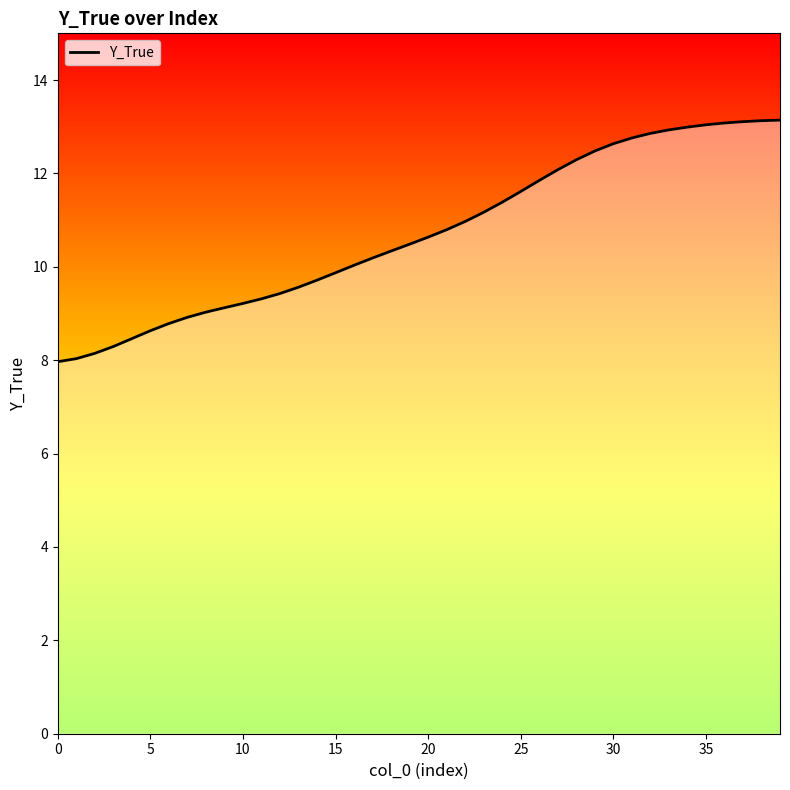

What is the difference between the second highest and second lowest values?

5.1